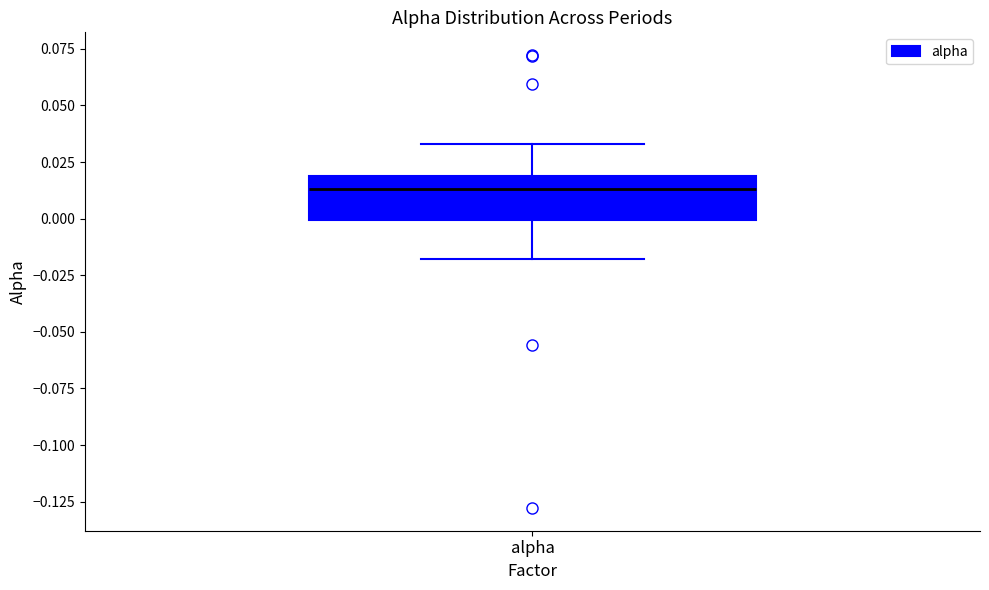

Read this box plot against the y-axis: the position of the median line, the range covered by the box, and the ends of both whiskers. The values are not printed on the chart, so give them approximately, as read against the axis.

median 0.015, box 0.000 to 0.020, whiskers -0.020 to 0.035